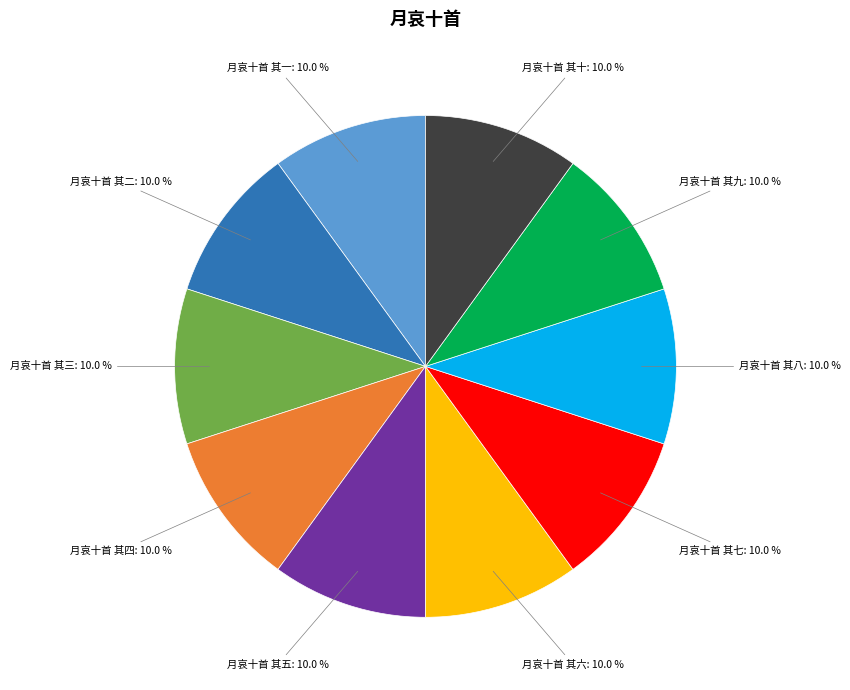

Is there any slice that represents more than half of the pie?

No